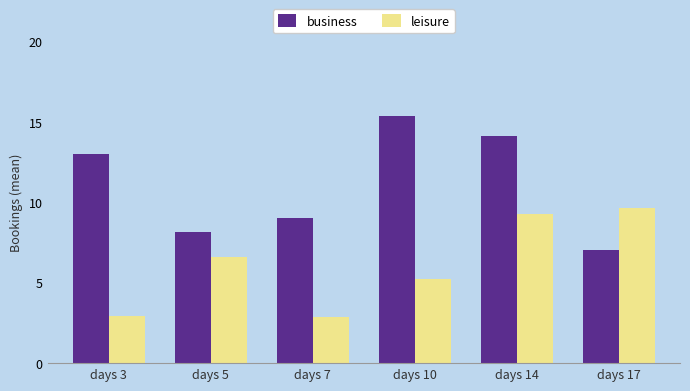

At which category does the chart reach its peak across all series?

days 10